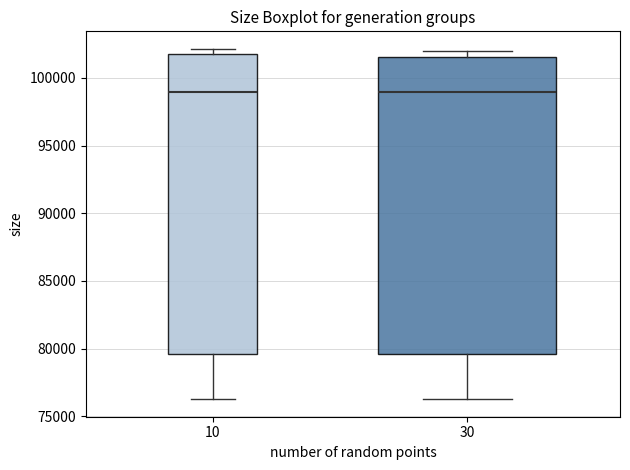

Reading left to right, read every box against the y-axis: the position of its median line, the range the box covers, and the ends of its whiskers. The values are not printed on the chart, so give them approximately, as read against the axis.

10: median 99000, box 79500 to 102000, whiskers 76500 to 102000 (just above the box's upper edge)
30: median 99000, box 79500 to 101500, whiskers 76500 to 102000